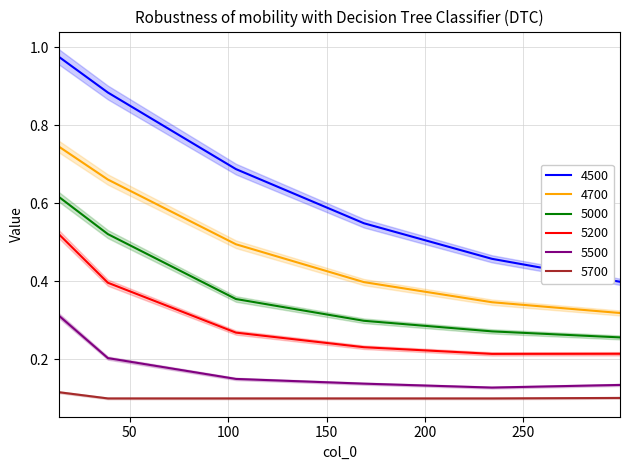

What is the maximum value shown in the chart?

1.0